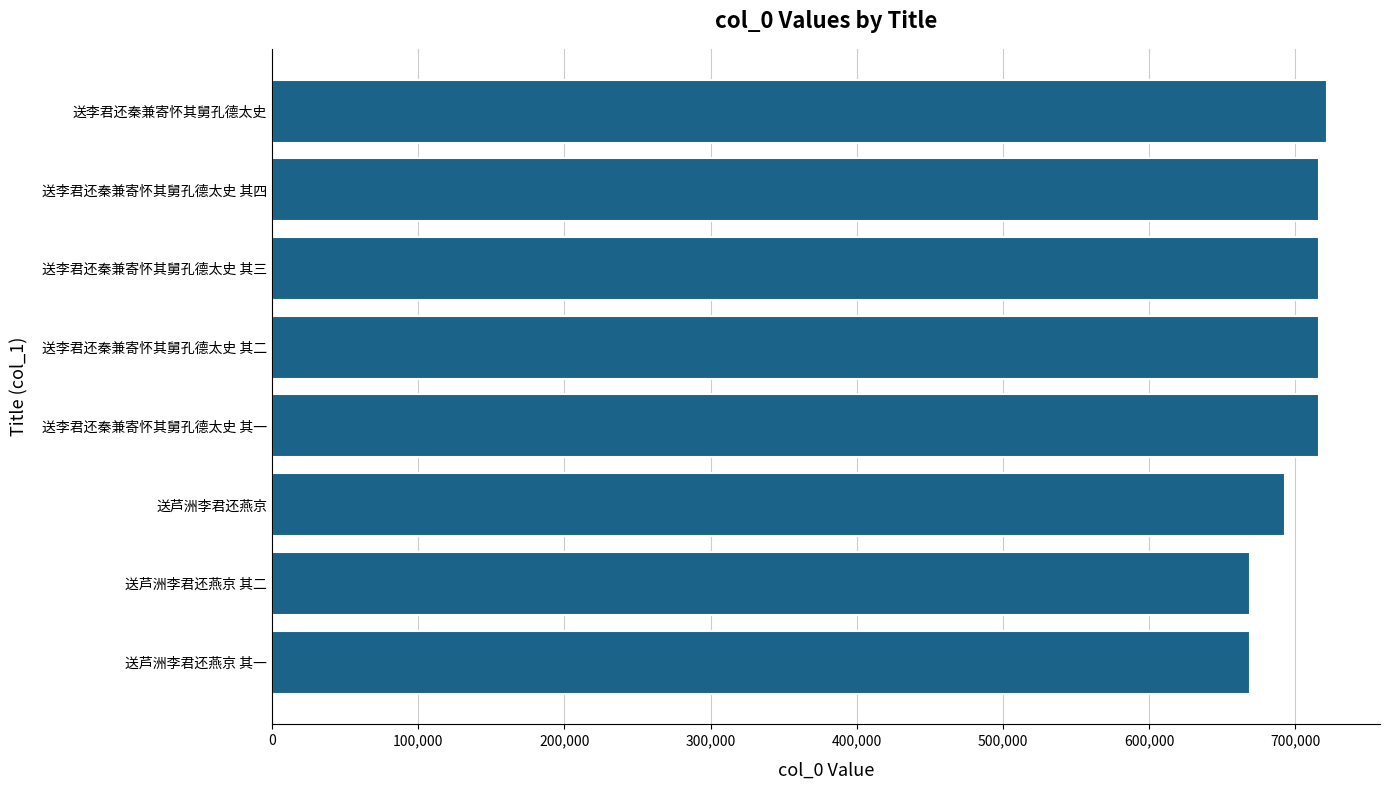

What is the minimum value shown in the chart?

669248